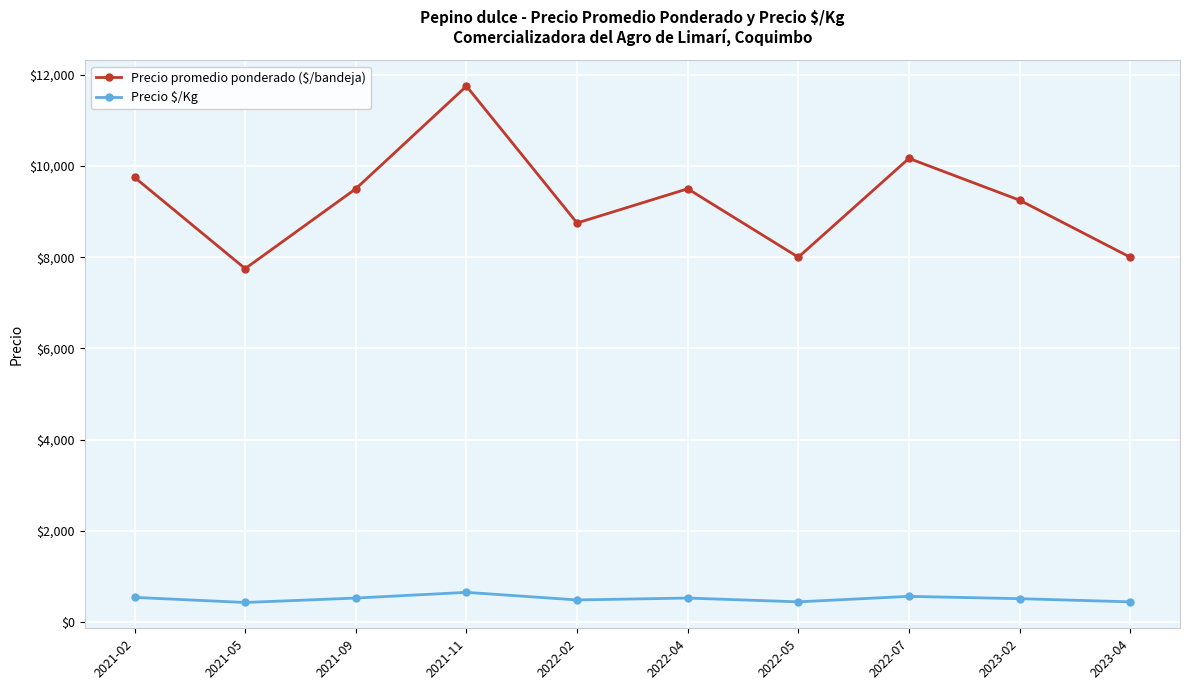

What is the value of the Precio $/Kg point at the 3rd from the left?

527.5